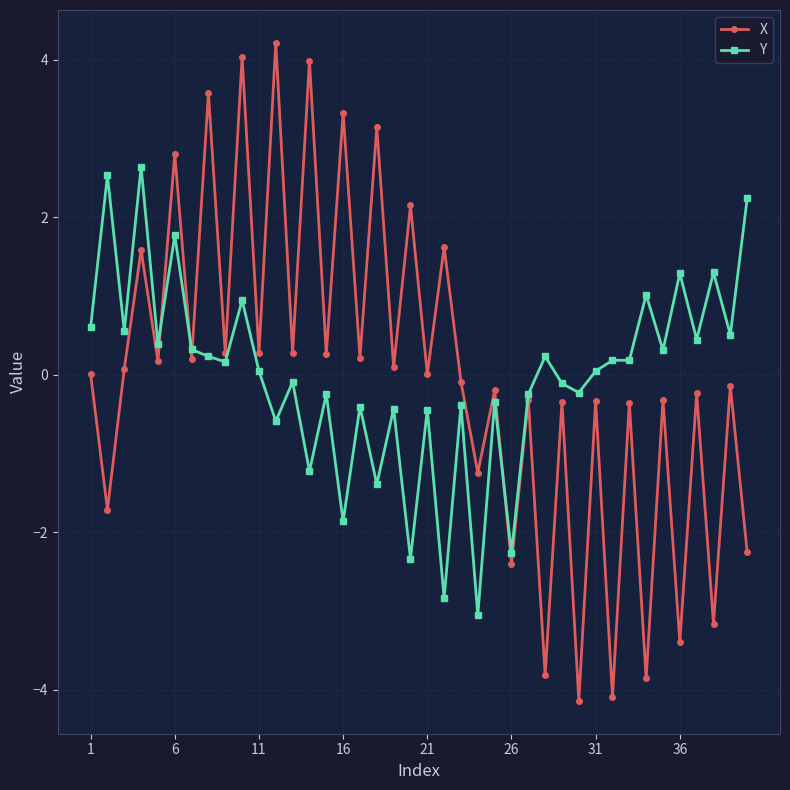

How many lines are shown in the chart?

2